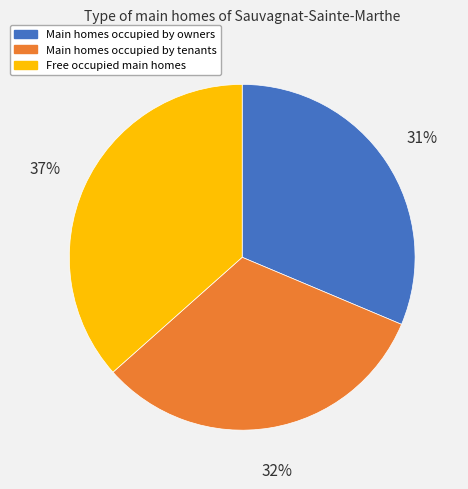

Is it true that Free occupied main homes is 37% of the pie?

True